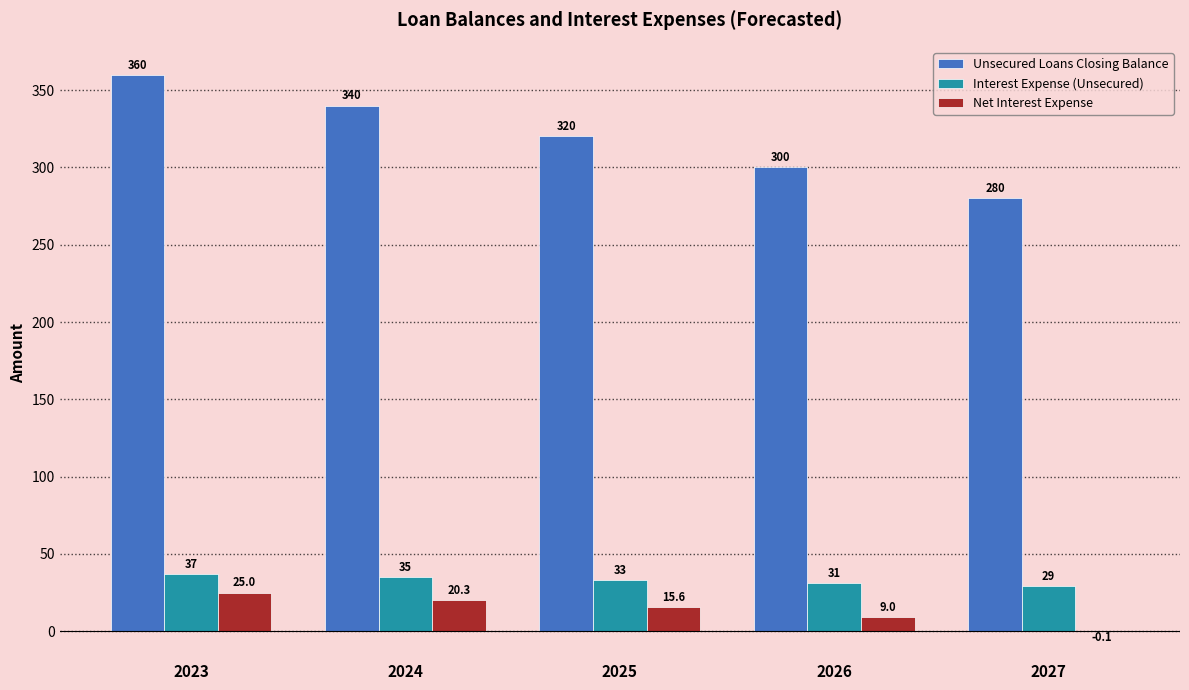

What is the maximum value shown in the chart?

360.0